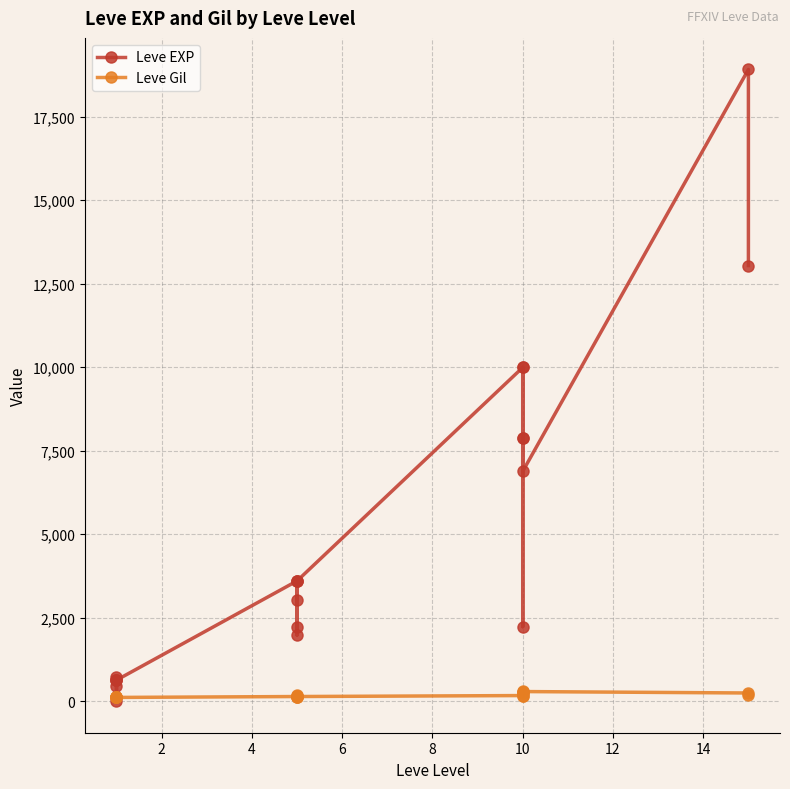

What is the minimum value shown in the chart?

1